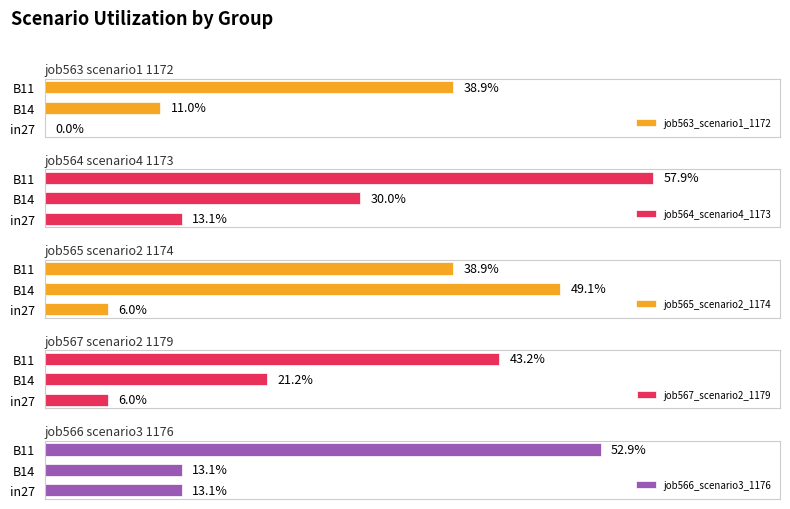

What is the lowest value of the job567_scenario2_1179 series?

0.1